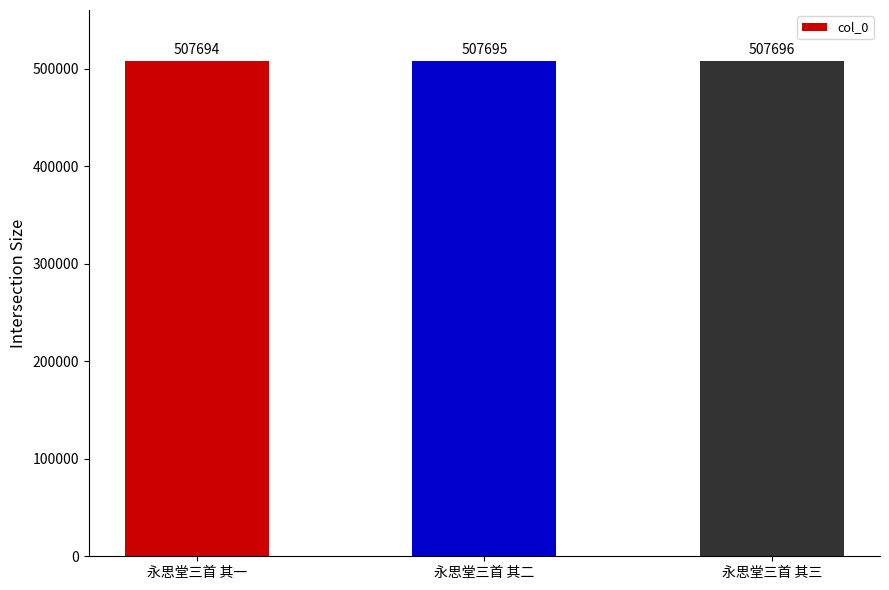

Count the number of categories in the chart.

3